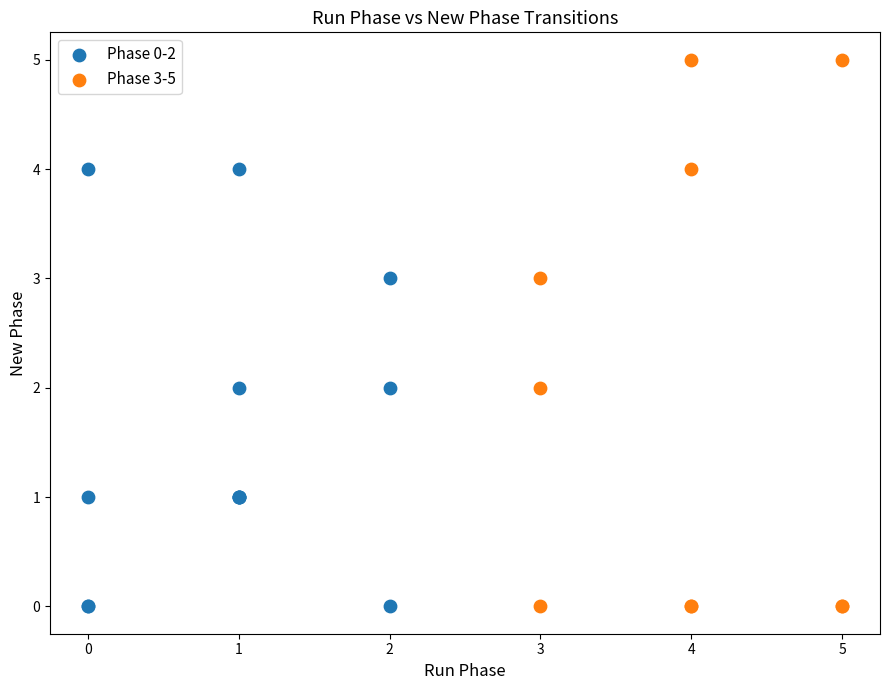

Which series reaches the maximum Y coordinate?

Phase 3-5